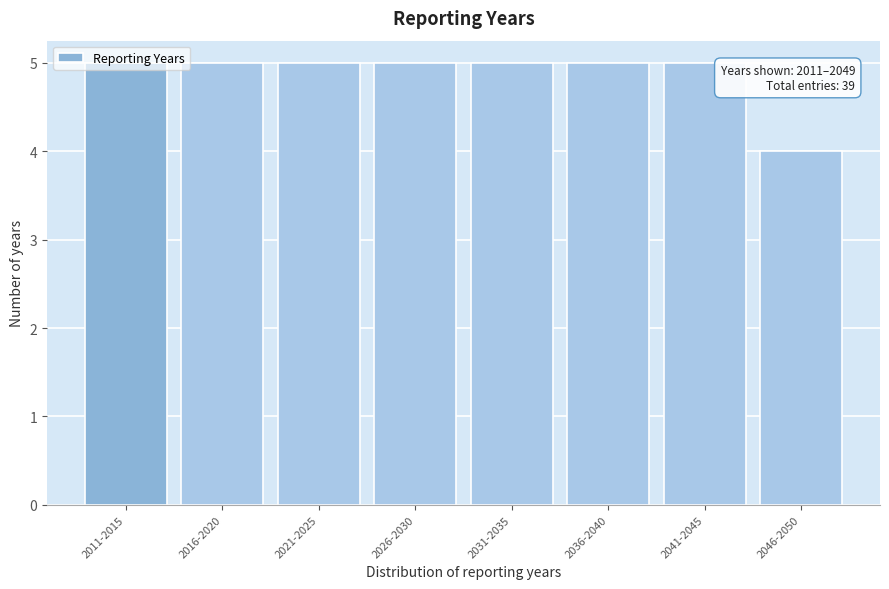

Is it true that the value at 2041-2045 is 2?

False